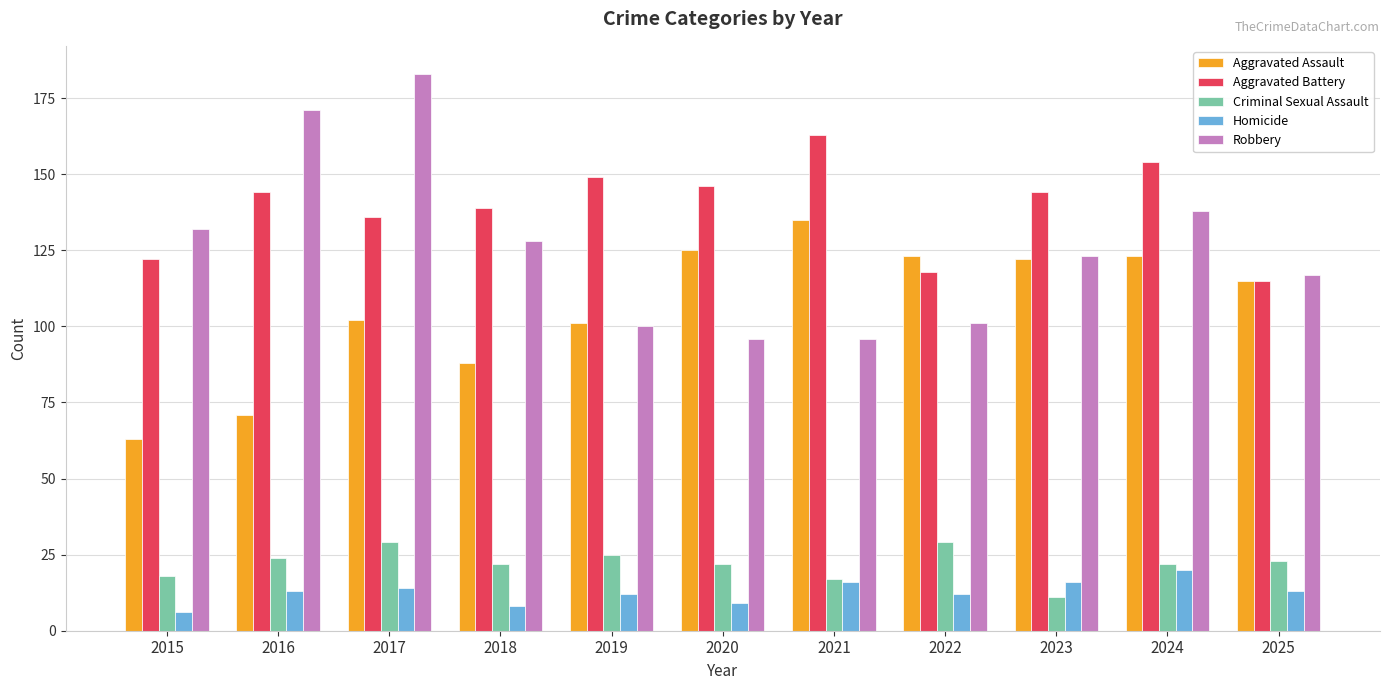

What is the difference between the second highest and minimum values in the Homicide series?

10